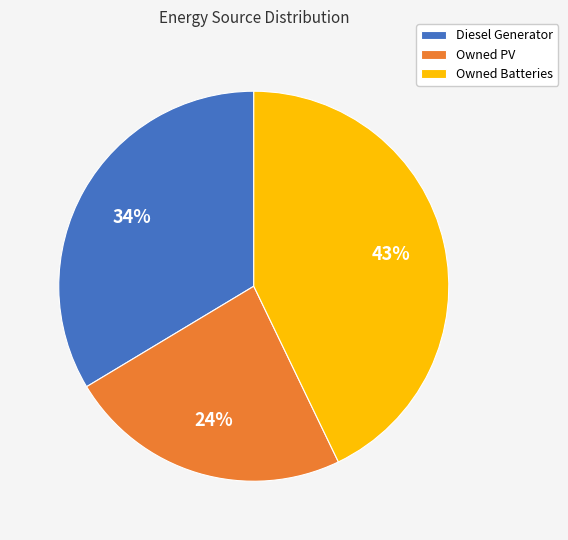

To the nearest percent, what is the combined percentage of Diesel Generator and Owned PV?

57%